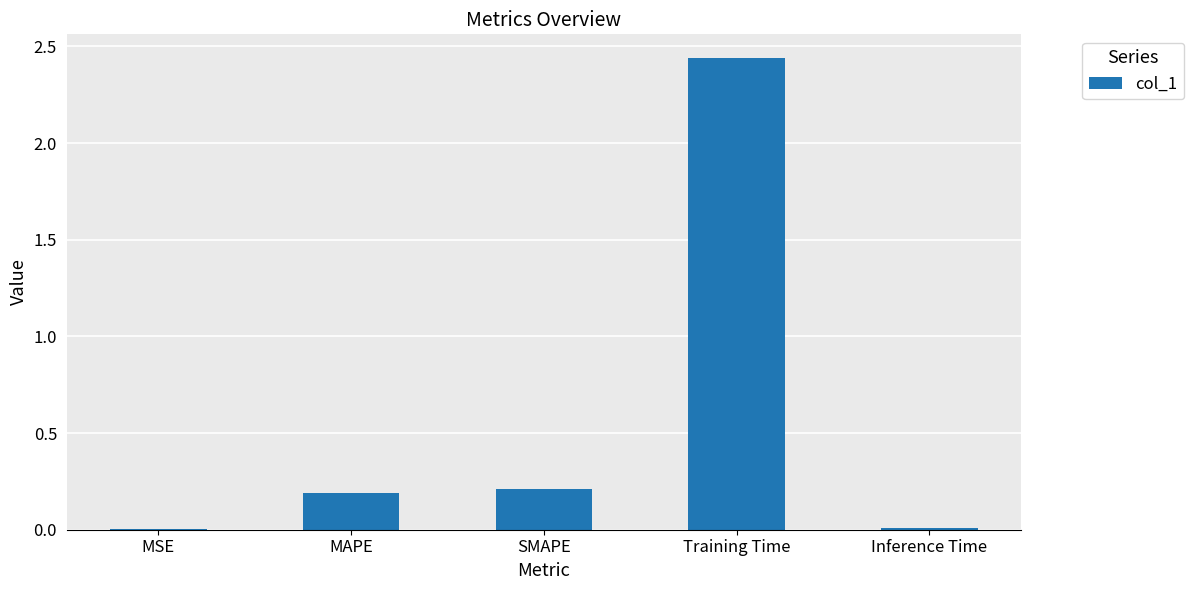

Between Training Time and MSE, which is larger?

Training Time